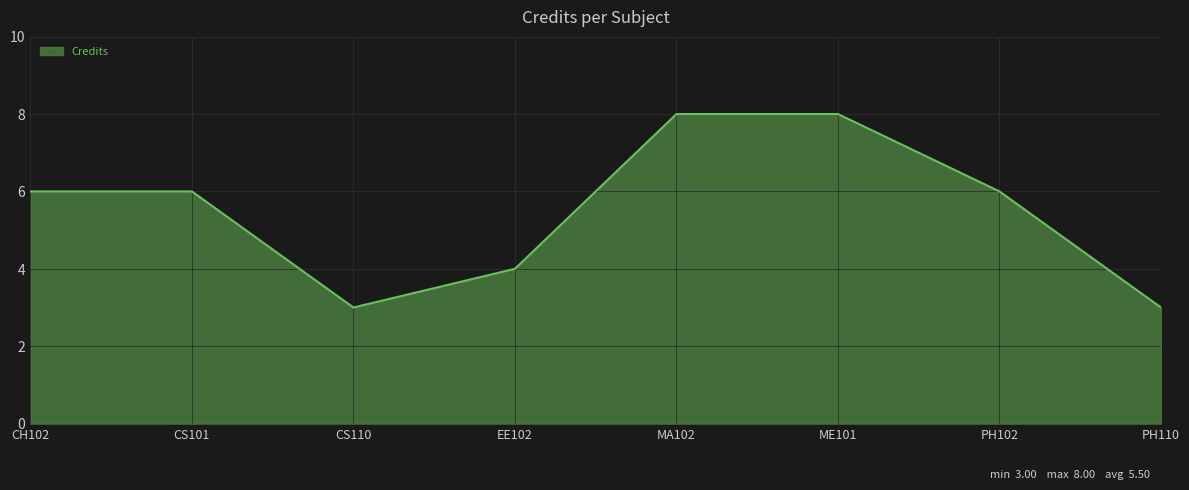

What is the minimum value shown in the chart?

3